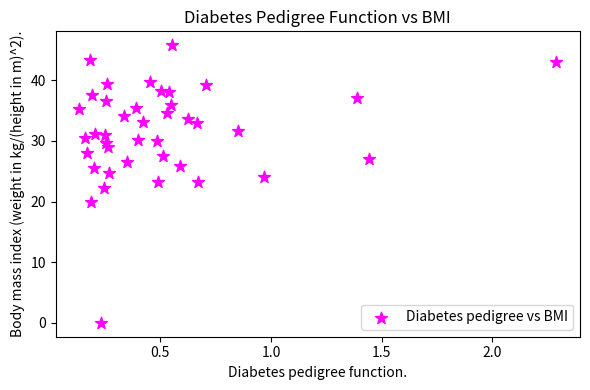

What is the range of X values (max minus min)?

2.2